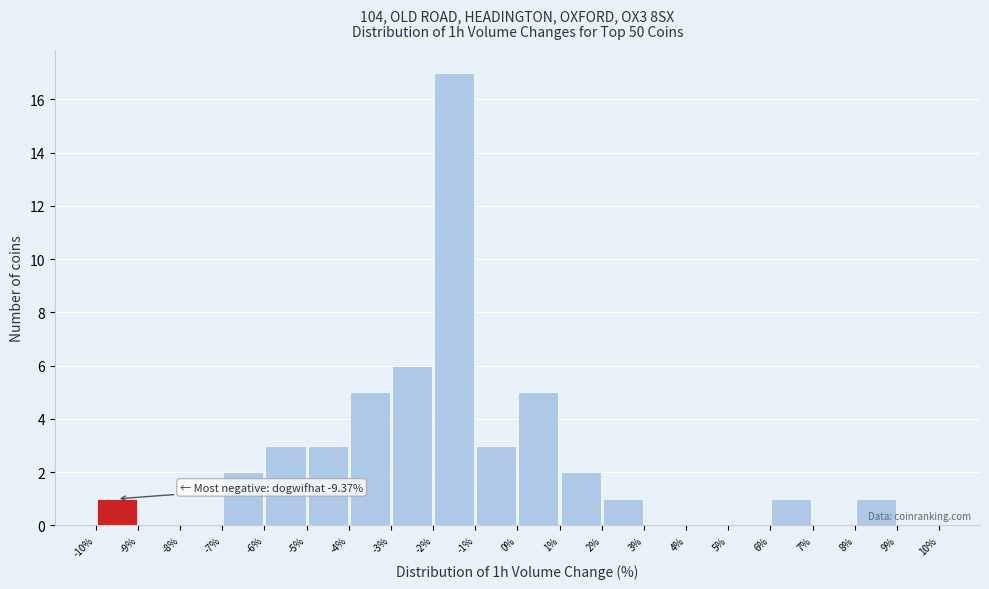

Which range on the x-axis has the tallest bar?

-2% to -1%